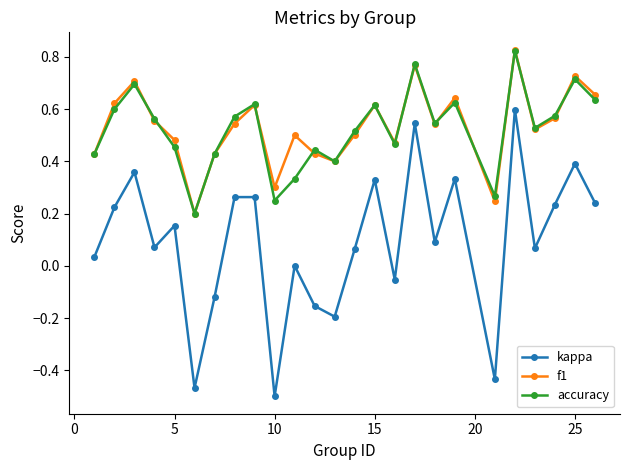

Which series has the widest spread of values?

kappa